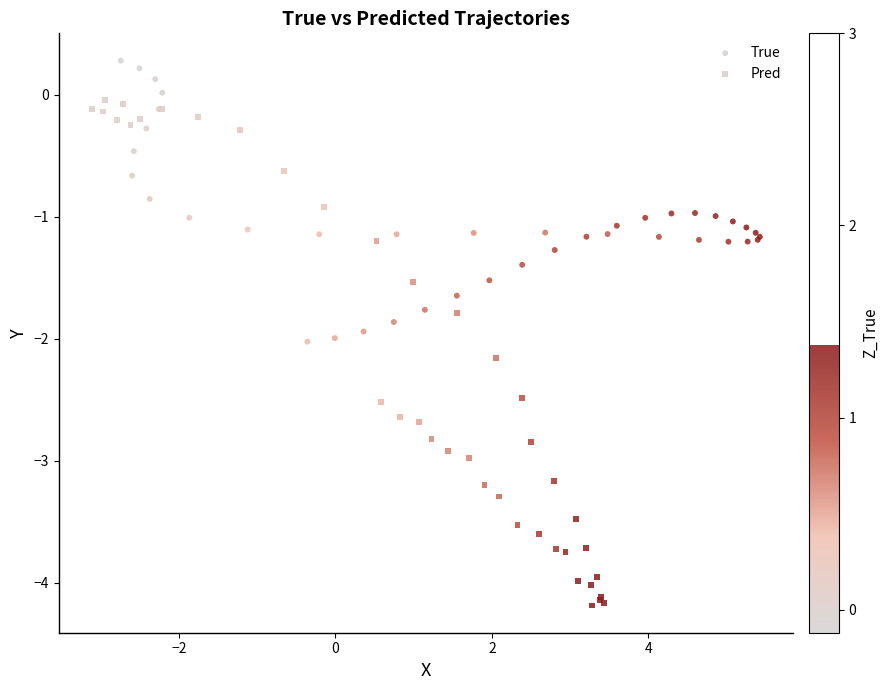

Which series contains the lowest Y value?

Pred